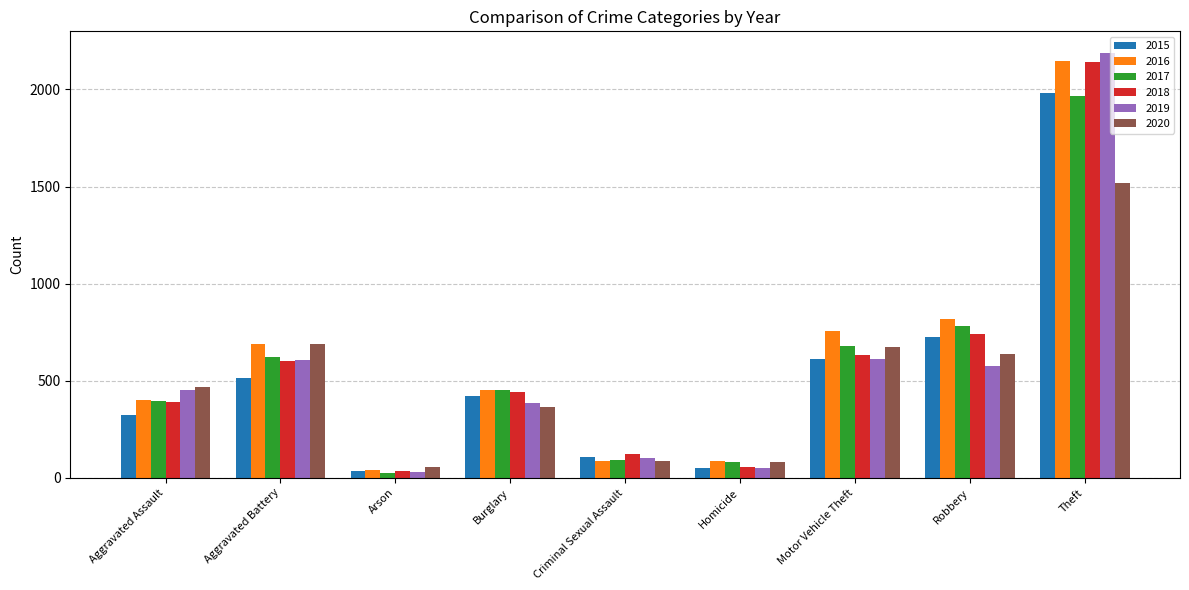

The 2020 series shows 363 at Burglary. True or false?

True